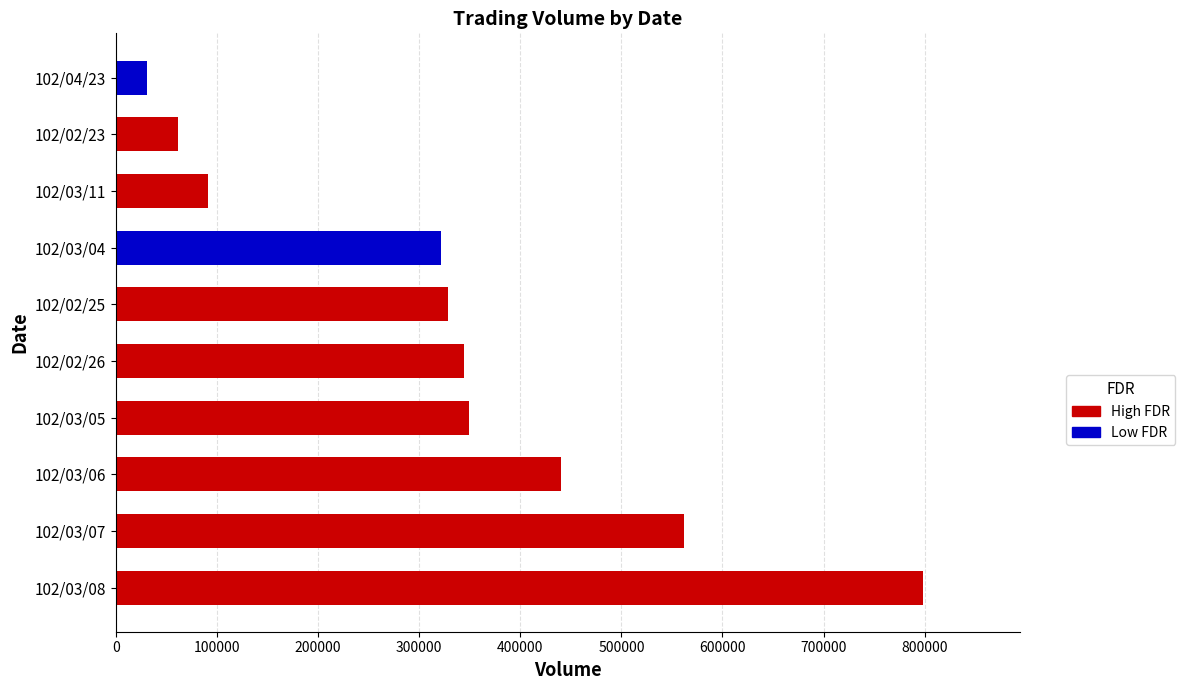

Does the chart contain stacked bars?

No